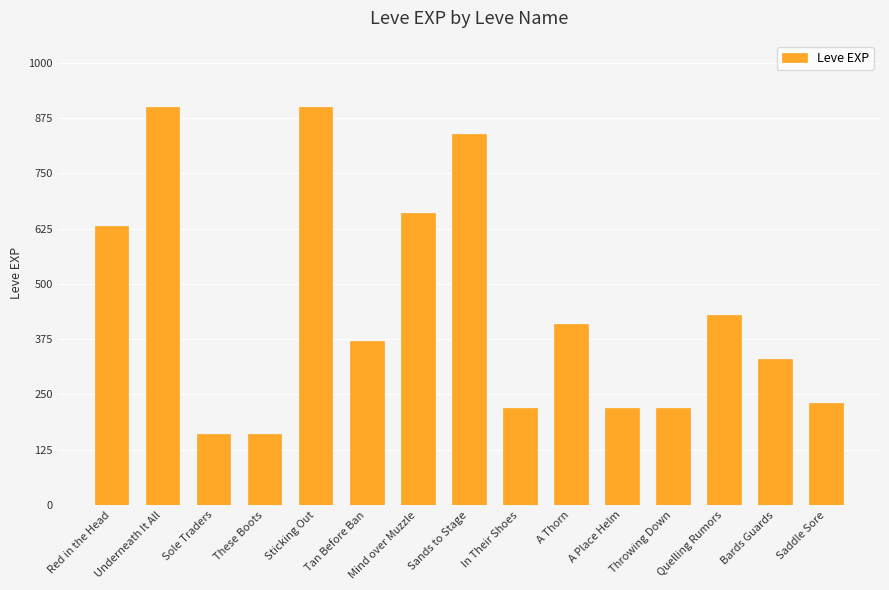

What is the change in value from A Thorn to Saddle Sore?

-180